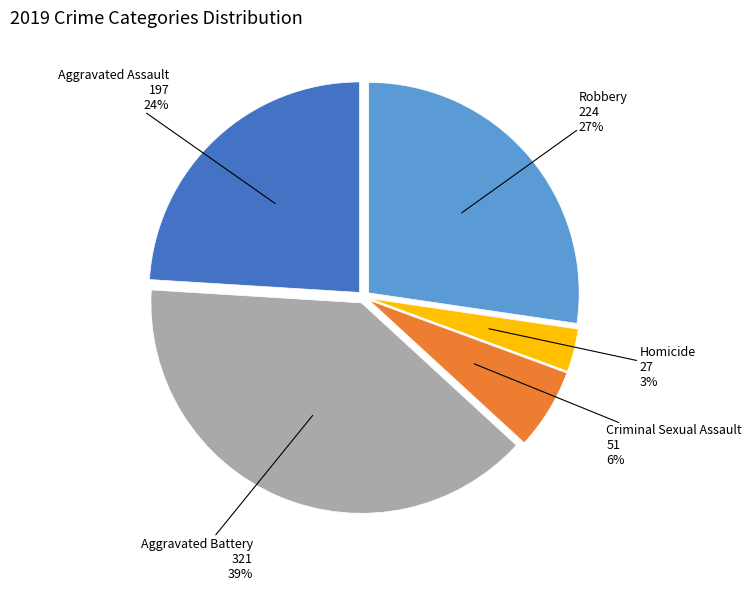

Is there a majority slice in this chart?

No